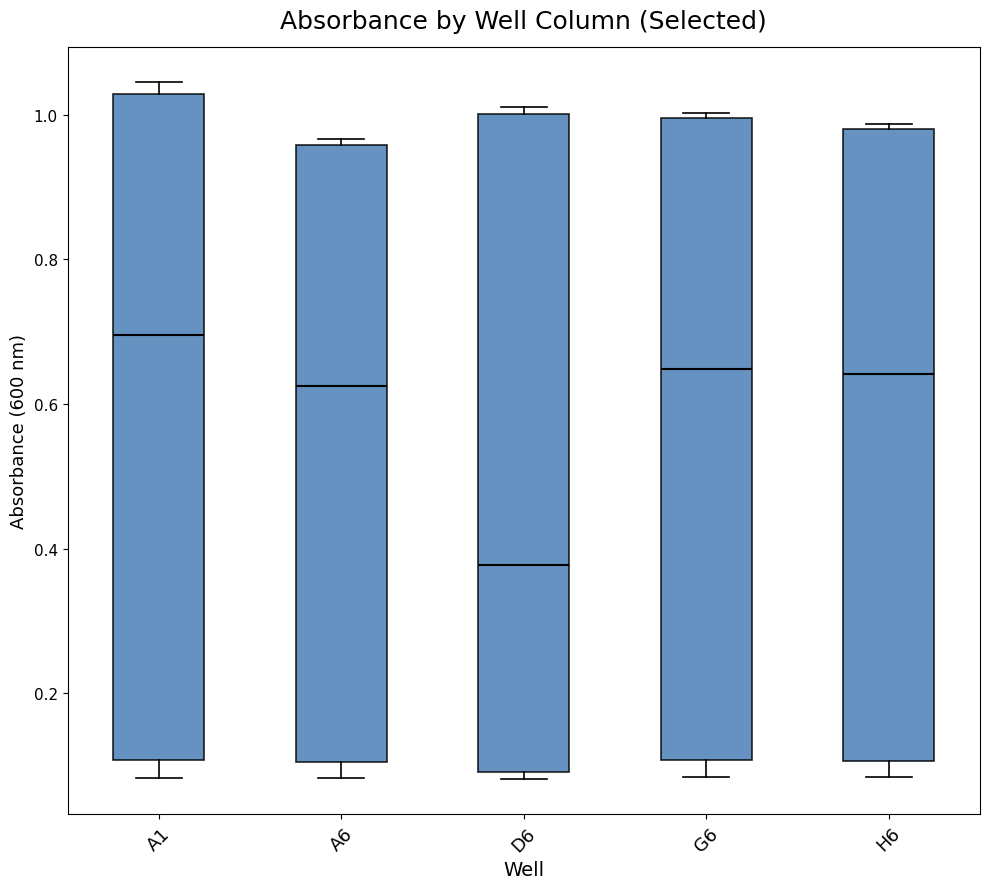

Which box has the lowest median line?

D6